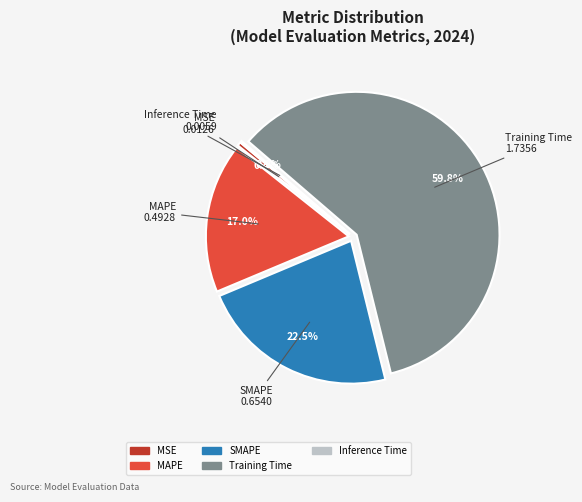

Which category has the biggest portion of the pie?

Training Time